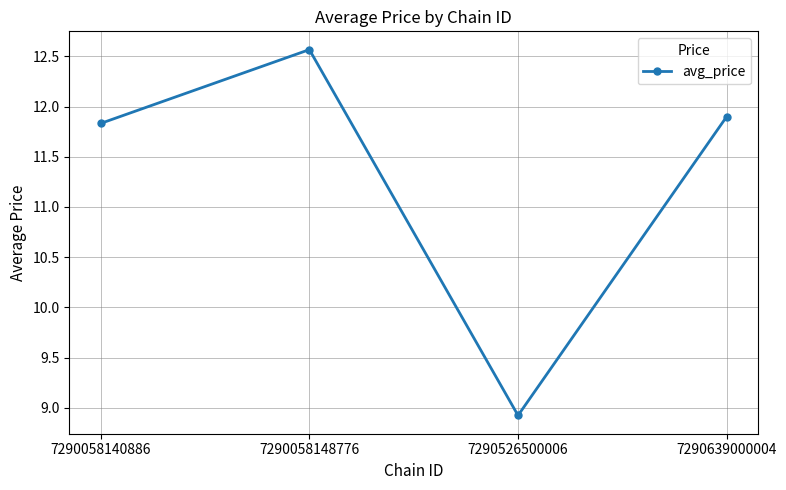

The value at 7290058148776 is 18.9. True or false?

False